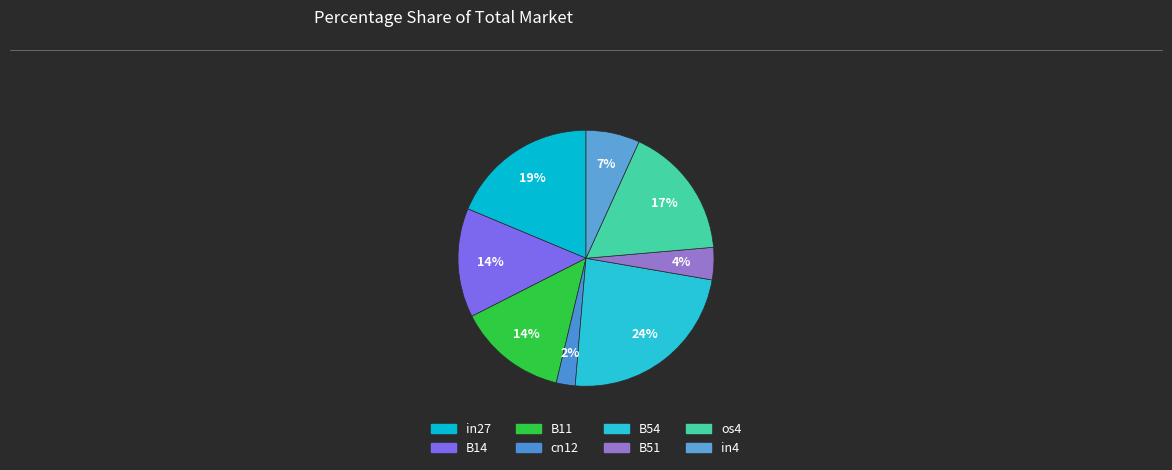

Is there a majority slice in this chart?

No